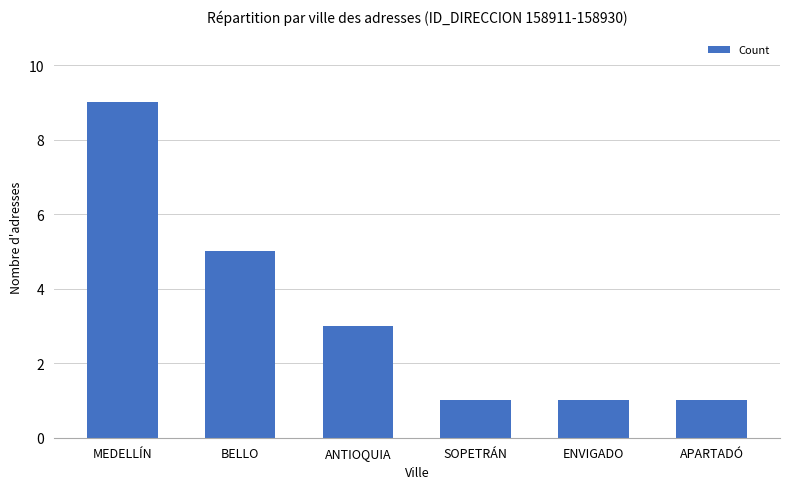

What is the change in value from MEDELLÍN to APARTADÓ?

-8